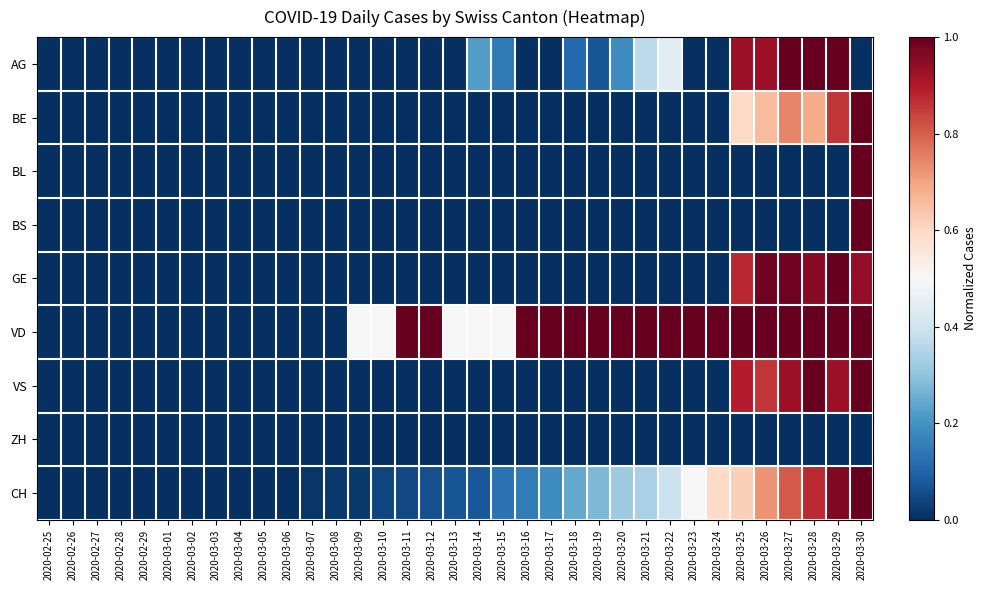

Reading right to left, extract all data points from this chart.

AG: 2020-03-30=0.0	2020-03-29=1.0	2020-03-28=1.0	2020-03-27=1.0	2020-03-26=0.9	2020-03-25=0.9	2020-03-24=0.0	2020-03-23=0.0	2020-03-22=0.4	2020-03-21=0.4	2020-03-20=0.2	2020-03-19=0.1	2020-03-18=0.1	2020-03-17=0.0	2020-03-16=0.0	2020-03-15=0.1	2020-03-14=0.2	2020-03-13=0.0	2020-03-12=0.0	2020-03-11=0.0	2020-03-10=0.0	2020-03-09=0.0	2020-03-08=0.0	2020-03-07=0.0	2020-03-06=0.0	2020-03-05=0.0	2020-03-04=0.0	2020-03-03=0.0	2020-03-02=0.0	2020-03-01=0.0	2020-02-29=0.0	2020-02-28=0.0	2020-02-27=0.0	2020-02-26=0.0	2020-02-25=0.0
BE: 2020-03-30=1.0	2020-03-29=0.9	2020-03-28=0.7	2020-03-27=0.7	2020-03-26=0.7	2020-03-25=0.6	2020-03-24=0.0	2020-03-23=0.0	2020-03-22=0.0	2020-03-21=0.0	2020-03-20=0.0	2020-03-19=0.0	2020-03-18=0.0	2020-03-17=0.0	2020-03-16=0.0	2020-03-15=0.0	2020-03-14=0.0	2020-03-13=0.0	2020-03-12=0.0	2020-03-11=0.0	2020-03-10=0.0	2020-03-09=0.0	2020-03-08=0.0	2020-03-07=0.0	2020-03-06=0.0	2020-03-05=0.0	2020-03-04=0.0	2020-03-03=0.0	2020-03-02=0.0	2020-03-01=0.0	2020-02-29=0.0	2020-02-28=0.0	2020-02-27=0.0	2020-02-26=0.0	2020-02-25=0.0
BL: 2020-03-30=1.0	2020-03-29=0.0	2020-03-28=0.0	2020-03-27=0.0	2020-03-26=0.0	2020-03-25=0.0	2020-03-24=0.0	2020-03-23=0.0	2020-03-22=0.0	2020-03-21=0.0	2020-03-20=0.0	2020-03-19=0.0	2020-03-18=0.0	2020-03-17=0.0	2020-03-16=0.0	2020-03-15=0.0	2020-03-14=0.0	2020-03-13=0.0	2020-03-12=0.0	2020-03-11=0.0	2020-03-10=0.0	2020-03-09=0.0	2020-03-08=0.0	2020-03-07=0.0	2020-03-06=0.0	2020-03-05=0.0	2020-03-04=0.0	2020-03-03=0.0	2020-03-02=0.0	2020-03-01=0.0	2020-02-29=0.0	2020-02-28=0.0	2020-02-27=0.0	2020-02-26=0.0	2020-02-25=0.0
BS: 2020-03-30=1.0	2020-03-29=0.0	2020-03-28=0.0	2020-03-27=0.0	2020-03-26=0.0	2020-03-25=0.0	2020-03-24=0.0	2020-03-23=0.0	2020-03-22=0.0	2020-03-21=0.0	2020-03-20=0.0	2020-03-19=0.0	2020-03-18=0.0	2020-03-17=0.0	2020-03-16=0.0	2020-03-15=0.0	2020-03-14=0.0	2020-03-13=0.0	2020-03-12=0.0	2020-03-11=0.0	2020-03-10=0.0	2020-03-09=0.0	2020-03-08=0.0	2020-03-07=0.0	2020-03-06=0.0	2020-03-05=0.0	2020-03-04=0.0	2020-03-03=0.0	2020-03-02=0.0	2020-03-01=0.0	2020-02-29=0.0	2020-02-28=0.0	2020-02-27=0.0	2020-02-26=0.0	2020-02-25=0.0
GE: 2020-03-30=0.9	2020-03-29=1.0	2020-03-28=1.0	2020-03-27=1.0	2020-03-26=1.0	2020-03-25=0.9	2020-03-24=0.0	2020-03-23=0.0	2020-03-22=0.0	2020-03-21=0.0	2020-03-20=0.0	2020-03-19=0.0	2020-03-18=0.0	2020-03-17=0.0	2020-03-16=0.0	2020-03-15=0.0	2020-03-14=0.0	2020-03-13=0.0	2020-03-12=0.0	2020-03-11=0.0	2020-03-10=0.0	2020-03-09=0.0	2020-03-08=0.0	2020-03-07=0.0	2020-03-06=0.0	2020-03-05=0.0	2020-03-04=0.0	2020-03-03=0.0	2020-03-02=0.0	2020-03-01=0.0	2020-02-29=0.0	2020-02-28=0.0	2020-02-27=0.0	2020-02-26=0.0	2020-02-25=0.0
VD: 2020-03-30=1.0	2020-03-29=1.0	2020-03-28=1.0	2020-03-27=1.0	2020-03-26=1.0	2020-03-25=1.0	2020-03-24=1.0	2020-03-23=1.0	2020-03-22=1.0	2020-03-21=1.0	2020-03-20=1.0	2020-03-19=1.0	2020-03-18=1.0	2020-03-17=1.0	2020-03-16=1.0	2020-03-15=0.5	2020-03-14=0.5	2020-03-13=0.5	2020-03-12=1.0	2020-03-11=1.0	2020-03-10=0.5	2020-03-09=0.5	2020-03-08=0.0	2020-03-07=0.0	2020-03-06=0.0	2020-03-05=0.0	2020-03-04=0.0	2020-03-03=0.0	2020-03-02=0.0	2020-03-01=0.0	2020-02-29=0.0	2020-02-28=0.0	2020-02-27=0.0	2020-02-26=0.0	2020-02-25=0.0
VS: 2020-03-30=1.0	2020-03-29=0.9	2020-03-28=1.0	2020-03-27=0.9	2020-03-26=0.9	2020-03-25=0.9	2020-03-24=0.0	2020-03-23=0.0	2020-03-22=0.0	2020-03-21=0.0	2020-03-20=0.0	2020-03-19=0.0	2020-03-18=0.0	2020-03-17=0.0	2020-03-16=0.0	2020-03-15=0.0	2020-03-14=0.0	2020-03-13=0.0	2020-03-12=0.0	2020-03-11=0.0	2020-03-10=0.0	2020-03-09=0.0	2020-03-08=0.0	2020-03-07=0.0	2020-03-06=0.0	2020-03-05=0.0	2020-03-04=0.0	2020-03-03=0.0	2020-03-02=0.0	2020-03-01=0.0	2020-02-29=0.0	2020-02-28=0.0	2020-02-27=0.0	2020-02-26=0.0	2020-02-25=0.0
ZH: 2020-03-30=0.0	2020-03-29=0.0	2020-03-28=0.0	2020-03-27=0.0	2020-03-26=0.0	2020-03-25=0.0	2020-03-24=0.0	2020-03-23=0.0	2020-03-22=0.0	2020-03-21=0.0	2020-03-20=0.0	2020-03-19=0.0	2020-03-18=0.0	2020-03-17=0.0	2020-03-16=0.0	2020-03-15=0.0	2020-03-14=0.0	2020-03-13=0.0	2020-03-12=0.0	2020-03-11=0.0	2020-03-10=0.0	2020-03-09=0.0	2020-03-08=0.0	2020-03-07=0.0	2020-03-06=0.0	2020-03-05=0.0	2020-03-04=0.0	2020-03-03=0.0	2020-03-02=0.0	2020-03-01=0.0	2020-02-29=0.0	2020-02-28=0.0	2020-02-27=0.0	2020-02-26=0.0	2020-02-25=0.0
CH: 2020-03-30=1.0	2020-03-29=1.0	2020-03-28=0.9	2020-03-27=0.8	2020-03-26=0.7	2020-03-25=0.6	2020-03-24=0.6	2020-03-23=0.5	2020-03-22=0.4	2020-03-21=0.3	2020-03-20=0.3	2020-03-19=0.3	2020-03-18=0.2	2020-03-17=0.2	2020-03-16=0.1	2020-03-15=0.1	2020-03-14=0.1	2020-03-13=0.1	2020-03-12=0.1	2020-03-11=0.0	2020-03-10=0.0	2020-03-09=0.0	2020-03-08=0.0	2020-03-07=0.0	2020-03-06=0.0	2020-03-05=0.0	2020-03-04=0.0	2020-03-03=0.0	2020-03-02=0.0	2020-03-01=0.0	2020-02-29=0.0	2020-02-28=0.0	2020-02-27=0.0	2020-02-26=0.0	2020-02-25=0.0